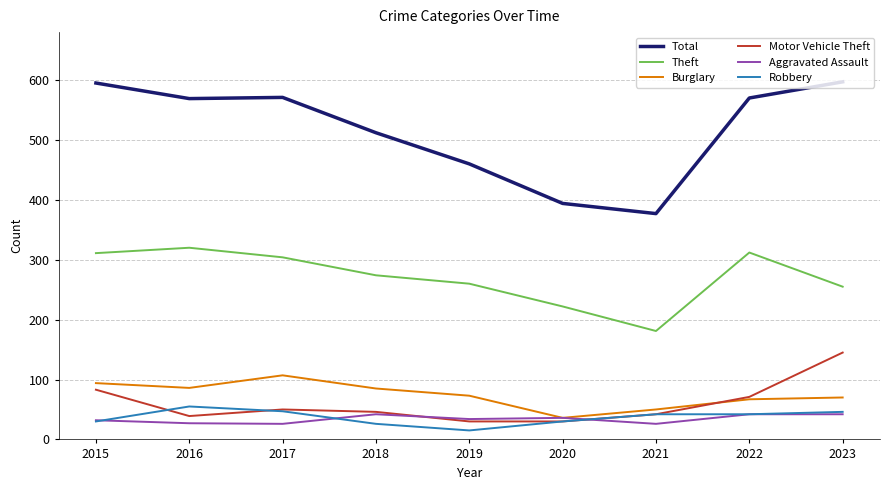

Which series has the widest spread of values?

Total